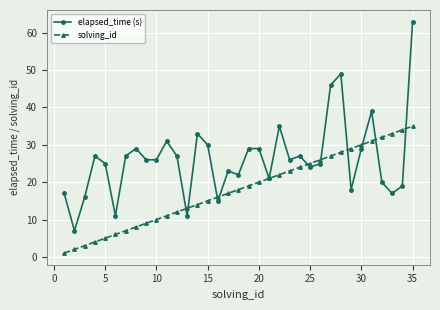

What is the smallest value displayed?

1